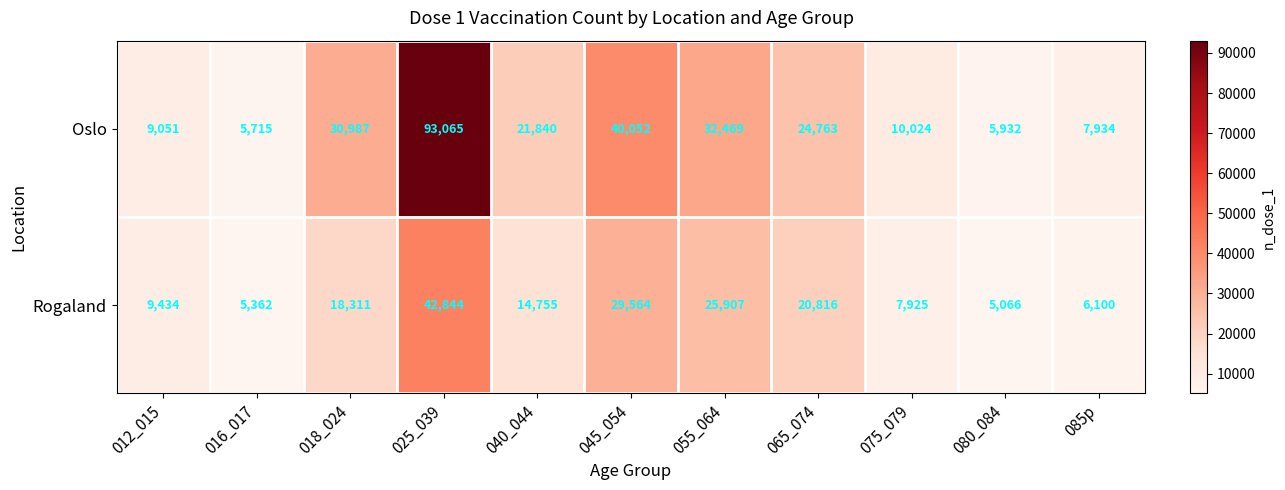

Which series has the largest total across all categories?

Oslo